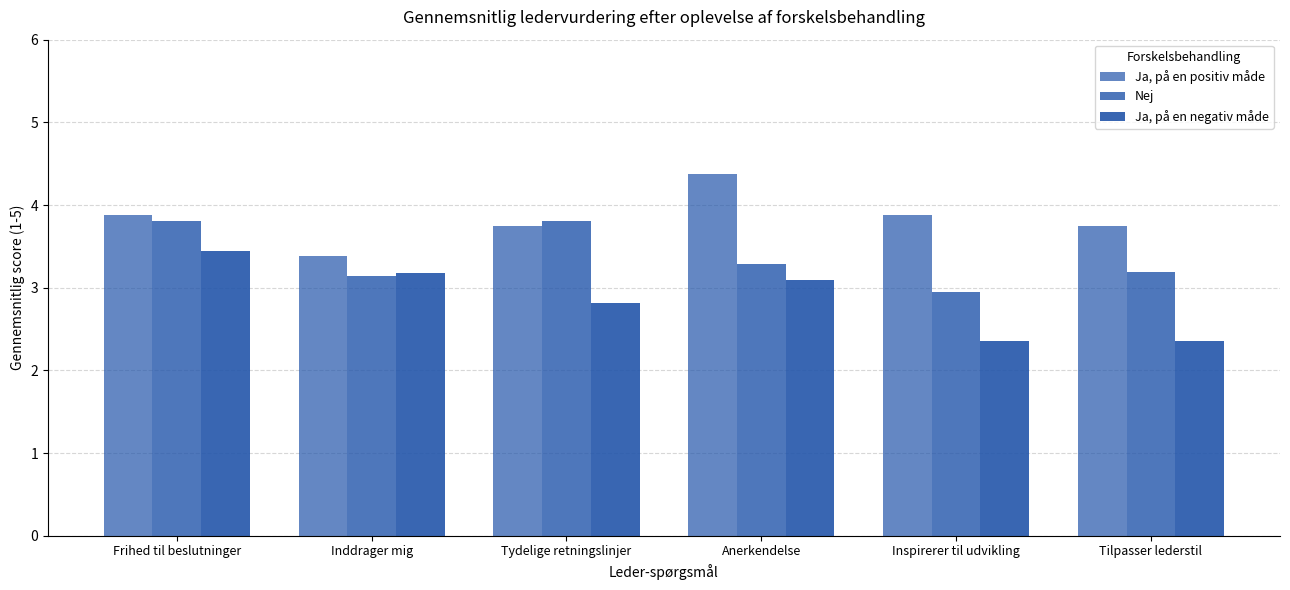

Does the chart contain stacked bars?

No